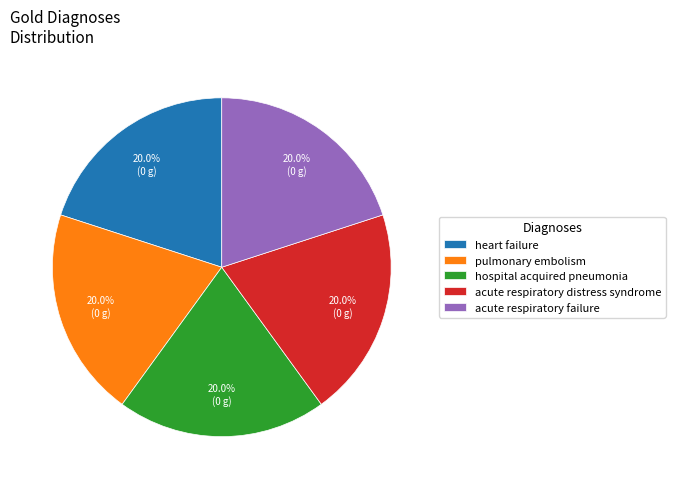

To the nearest percent, what portion does acute respiratory distress syndrome represent?

20%